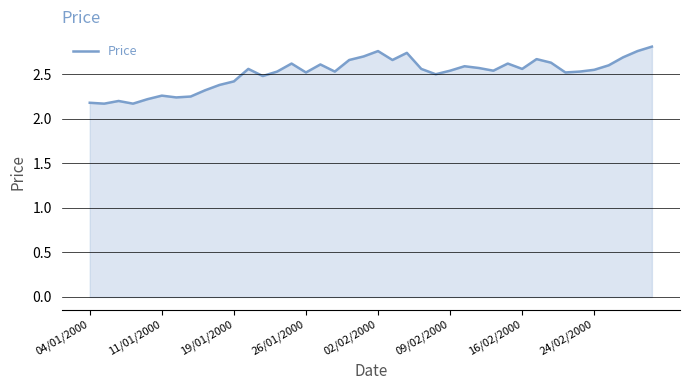

What is the difference between the maximum and minimum values?

0.6